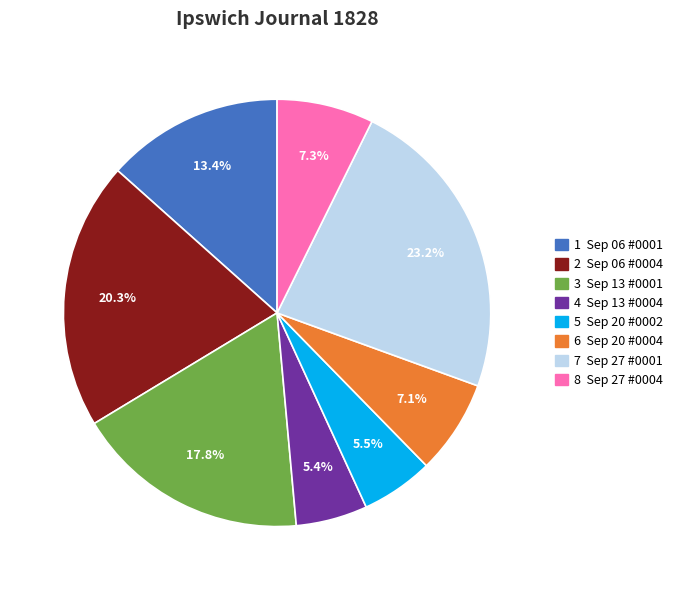

What is the total percentage of 5 Sep 20 #0002 and 4 Sep 13 #0004?

10.9%